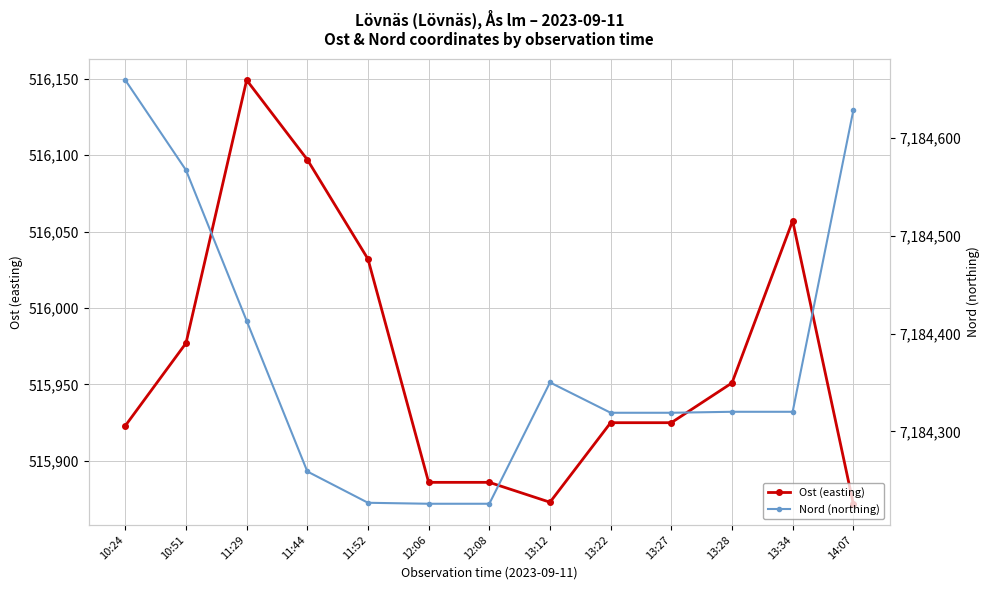

How many interior local peaks does the Nord (northing) series have?

1